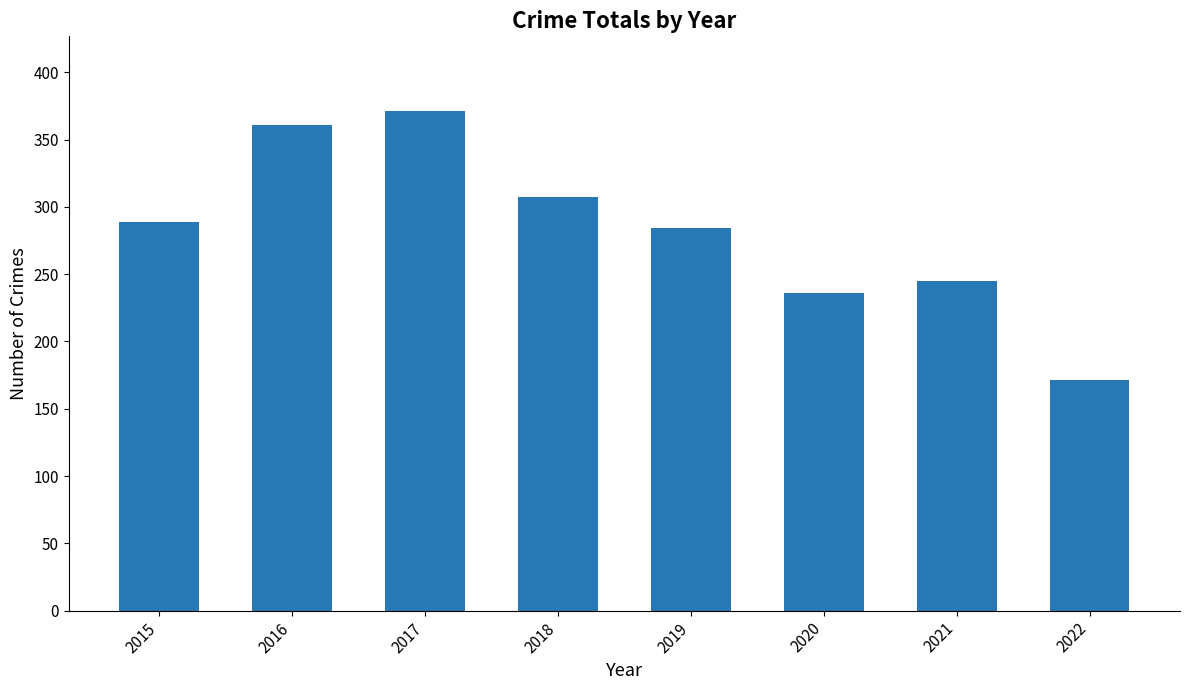

What is the smallest value displayed?

171